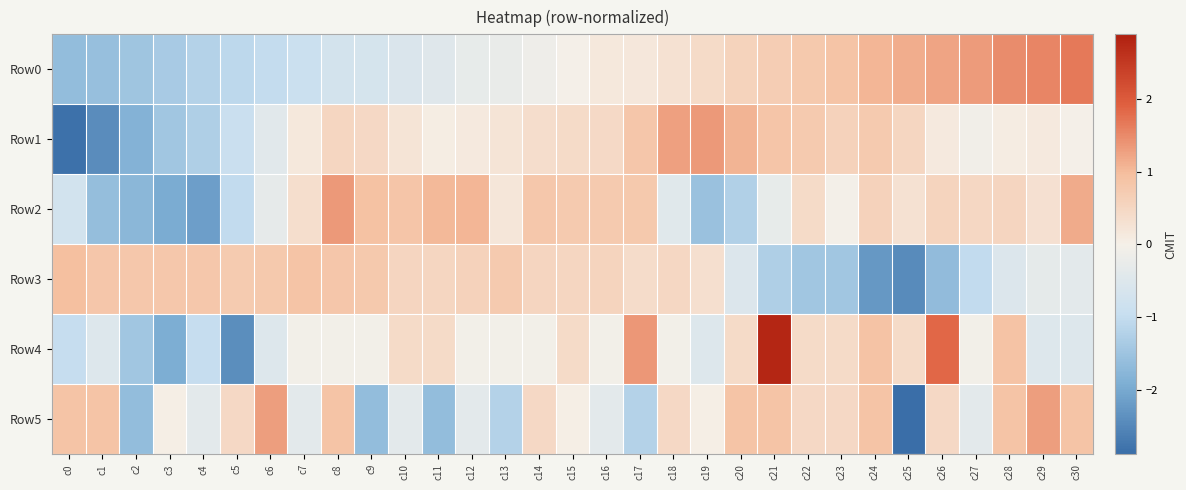

Which label corresponds to the largest value in the chart?

c21